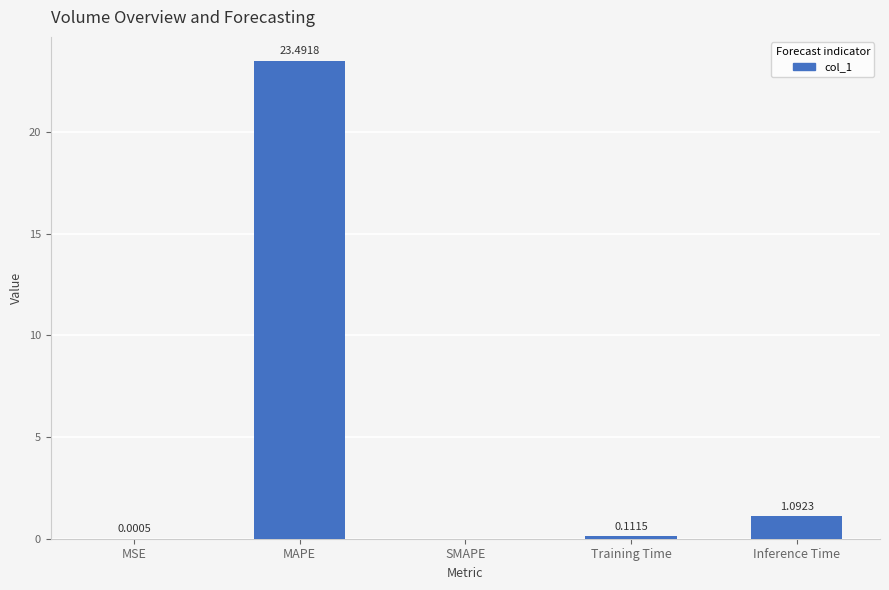

What is the sum of all values?

24.7